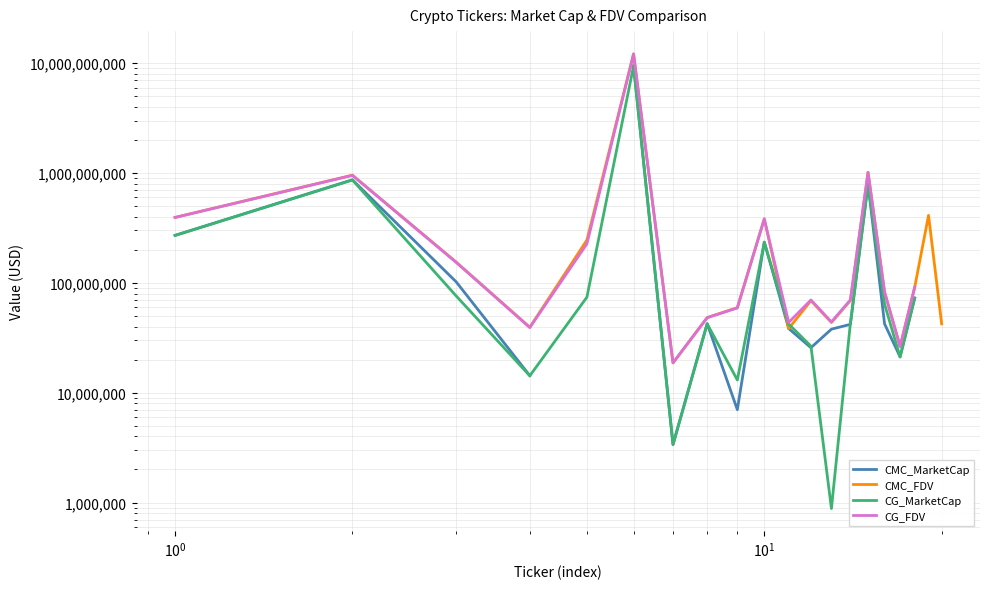

Does the chart display data point markers on the line(s)?

No